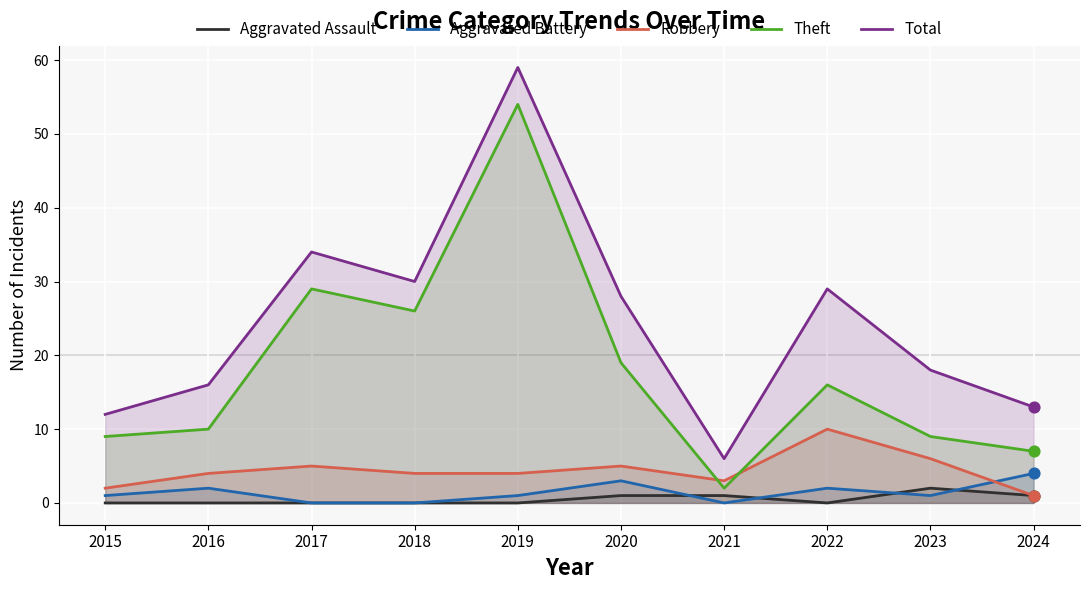

Which series contains the highest Y value?

Total